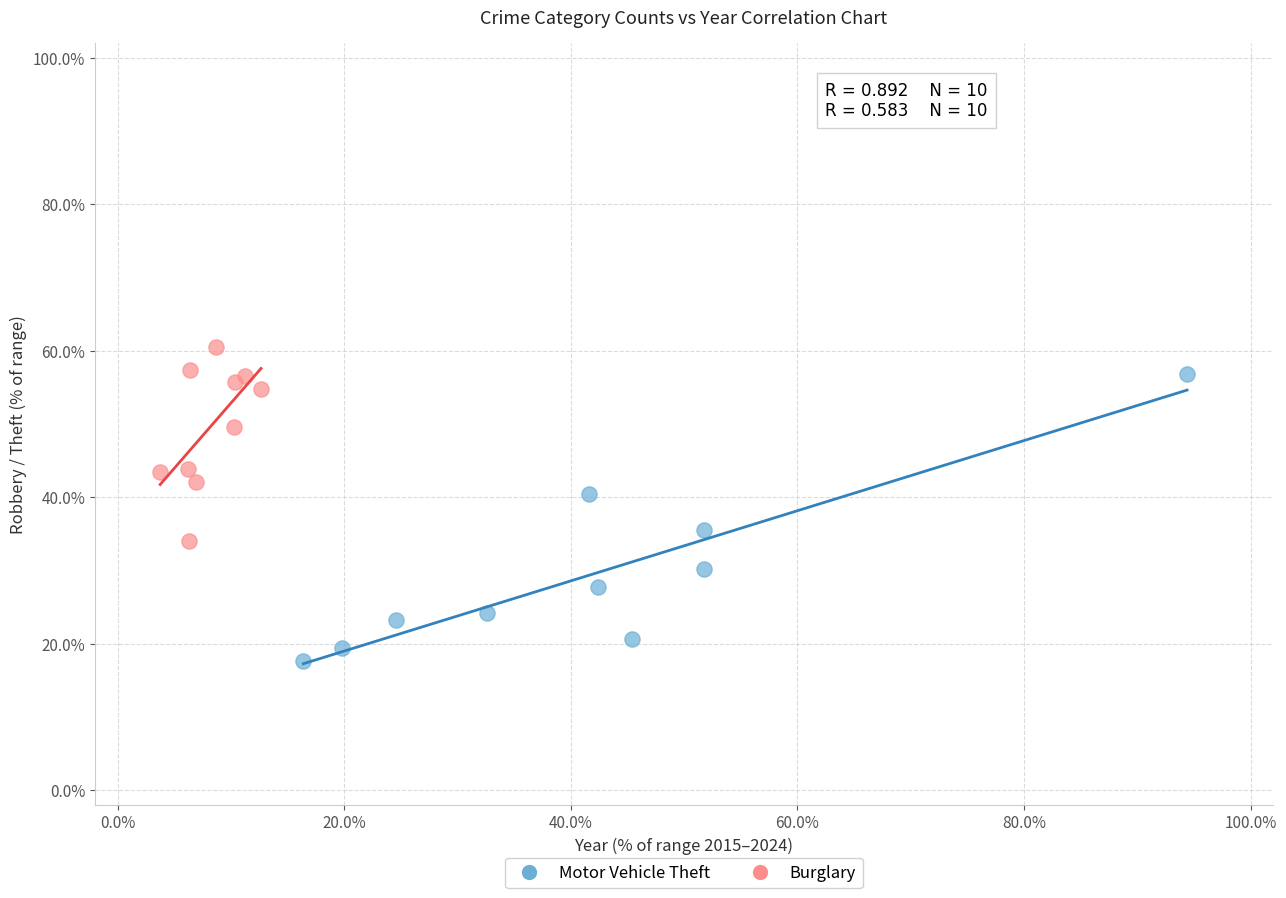

Which series has the largest Y range (max minus min)?

Motor Vehicle Theft